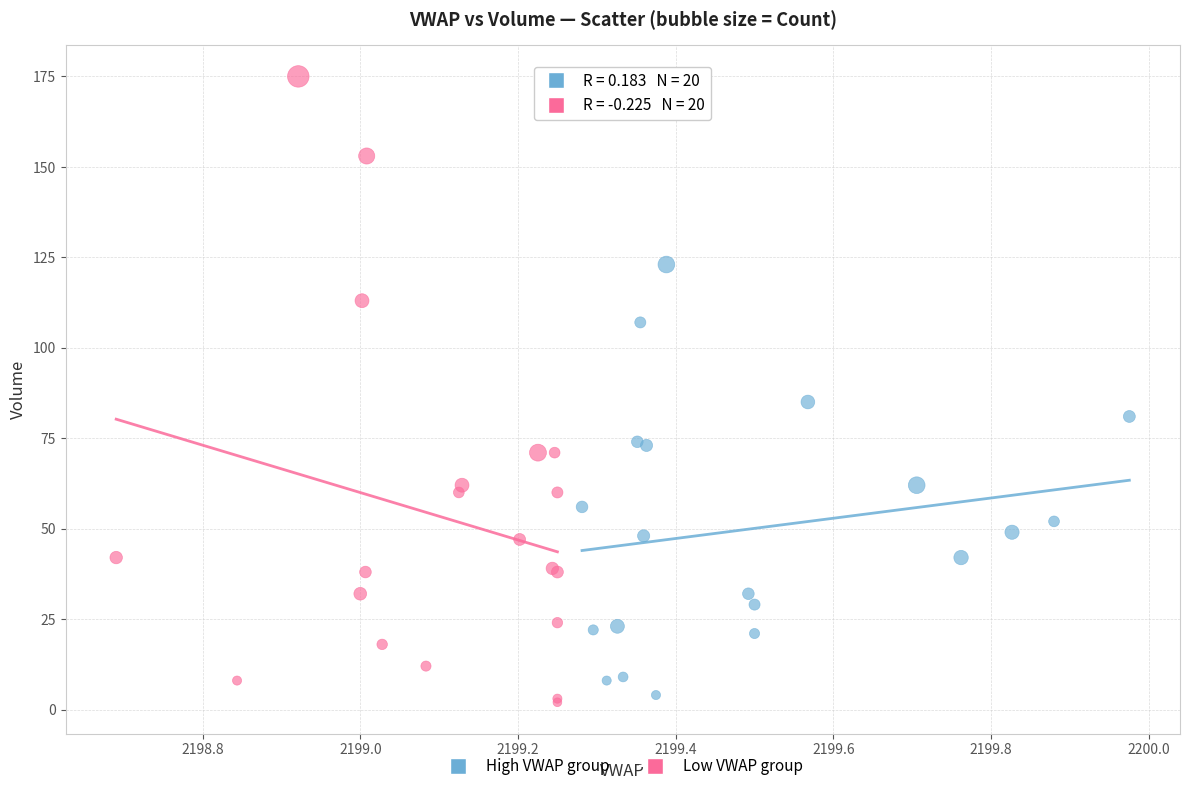

What are all the series names shown in the legend?

High VWAP group, Low VWAP group